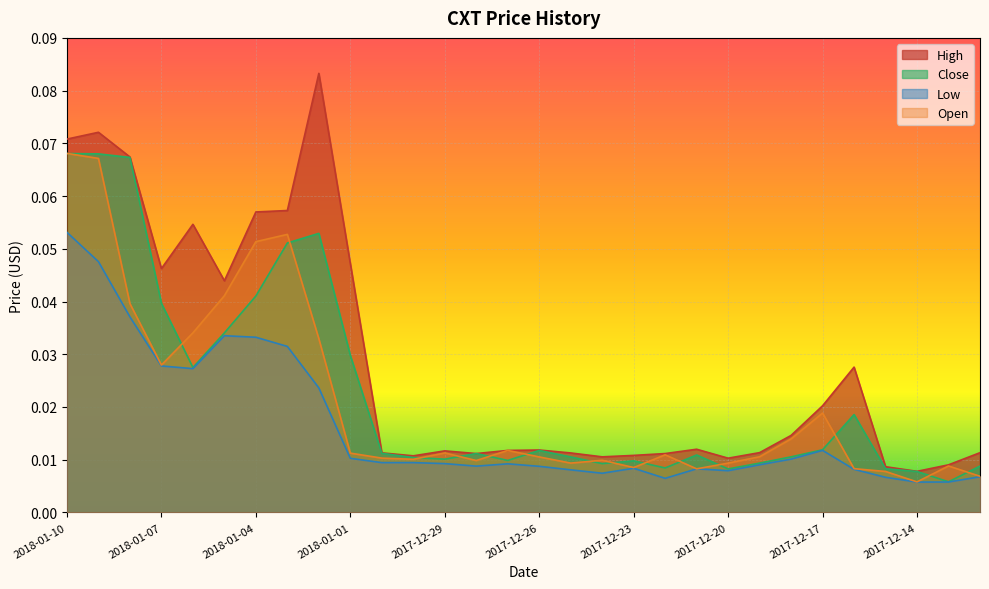

Which series has the largest range (max minus min)?

High